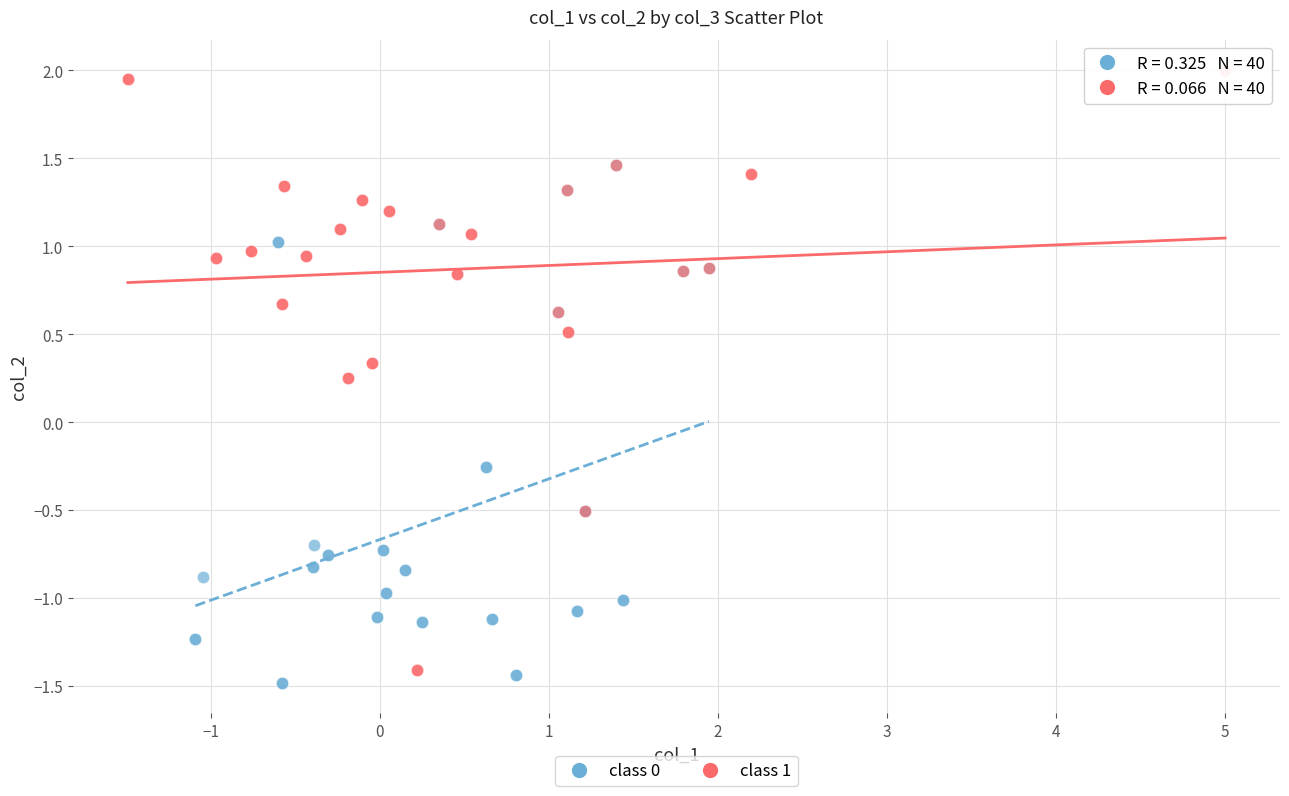

Which series contains the highest Y value?

class 1